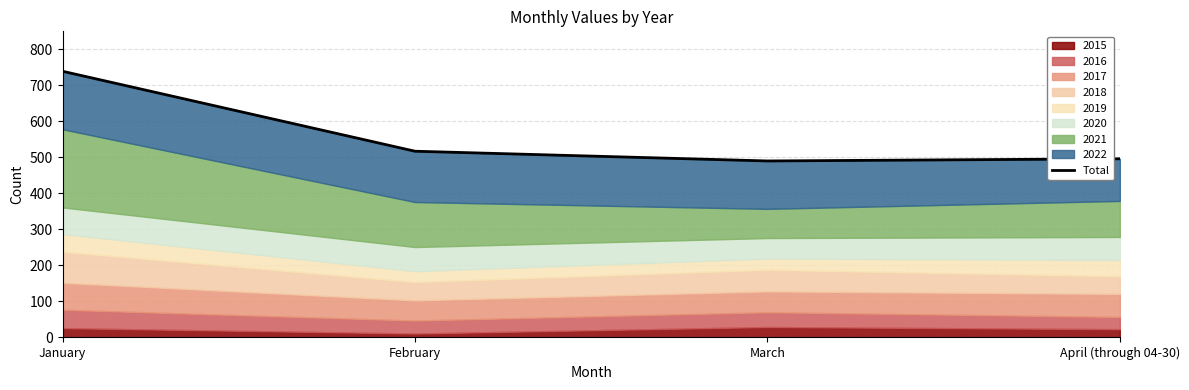

Which label corresponds to the smallest value in the chart?

March